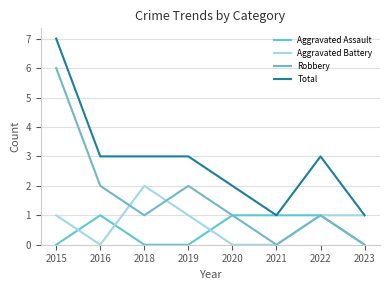

True or false: Robbery has more than 1 points higher than both neighbors.

True